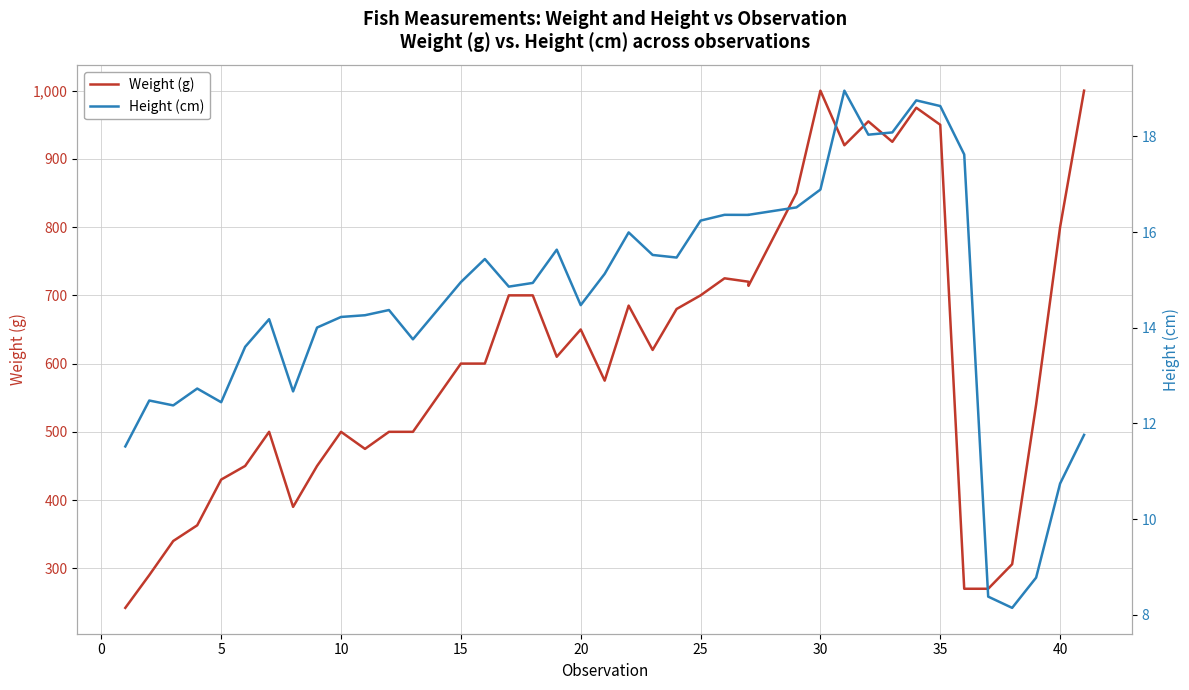

Which series changed the most between 18 and 30?

Weight (g)